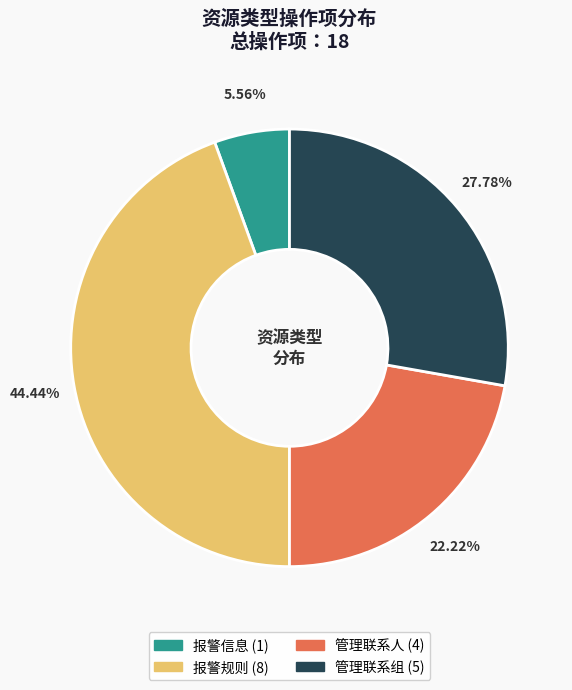

Which has a higher value, 管理联系组 or 管理联系人?

管理联系组